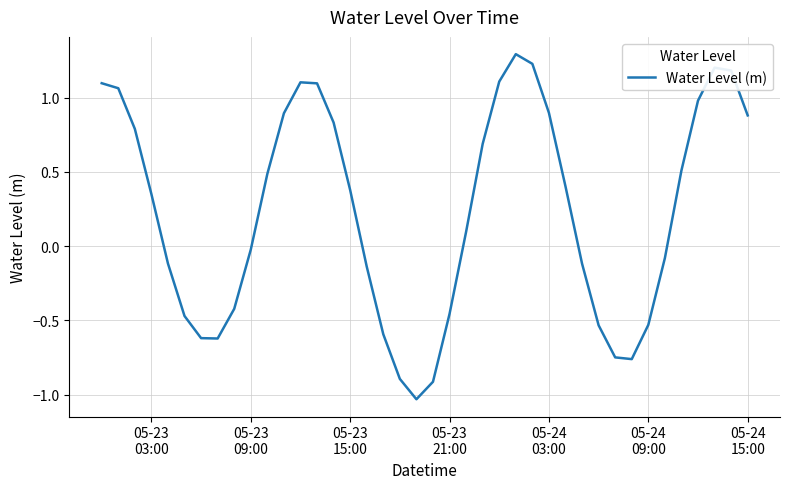

What is the difference between the maximum and minimum values?

2.3